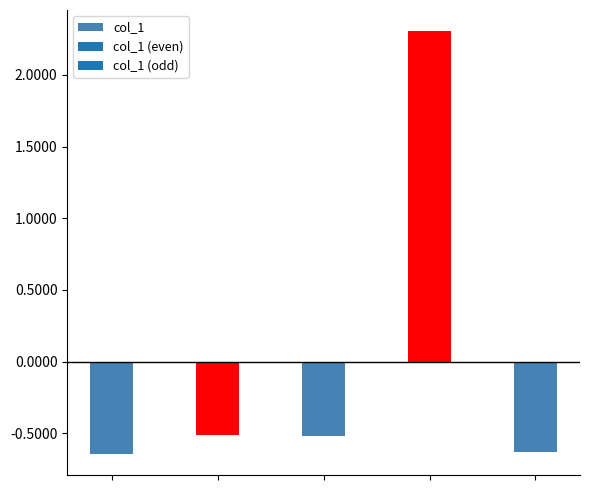

What is the difference between the maximum and minimum values?

2.9